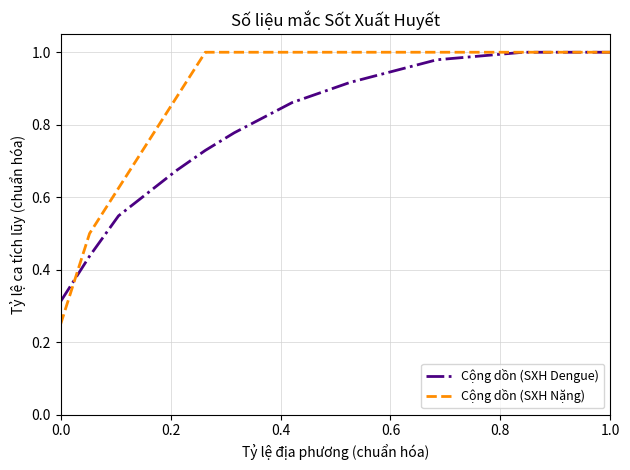

List the series in order of their overall mean, highest first.

Cộng dồn (SXH Nặng), Cộng dồn (SXH Dengue)